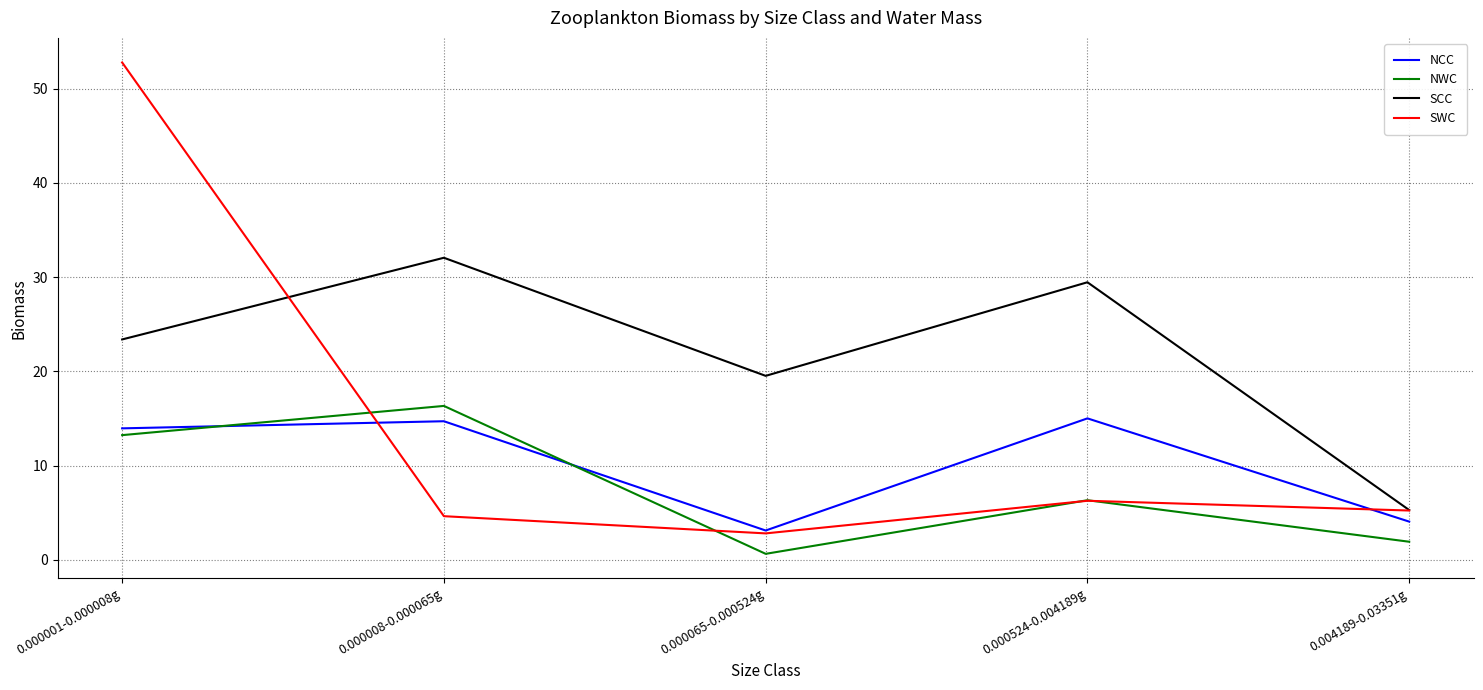

List the labels in order of NWC value, largest first.

0.000008-0.000065g, 0.000001-0.000008g, 0.000524-0.004189g, 0.004189-0.03351g, 0.000065-0.000524g